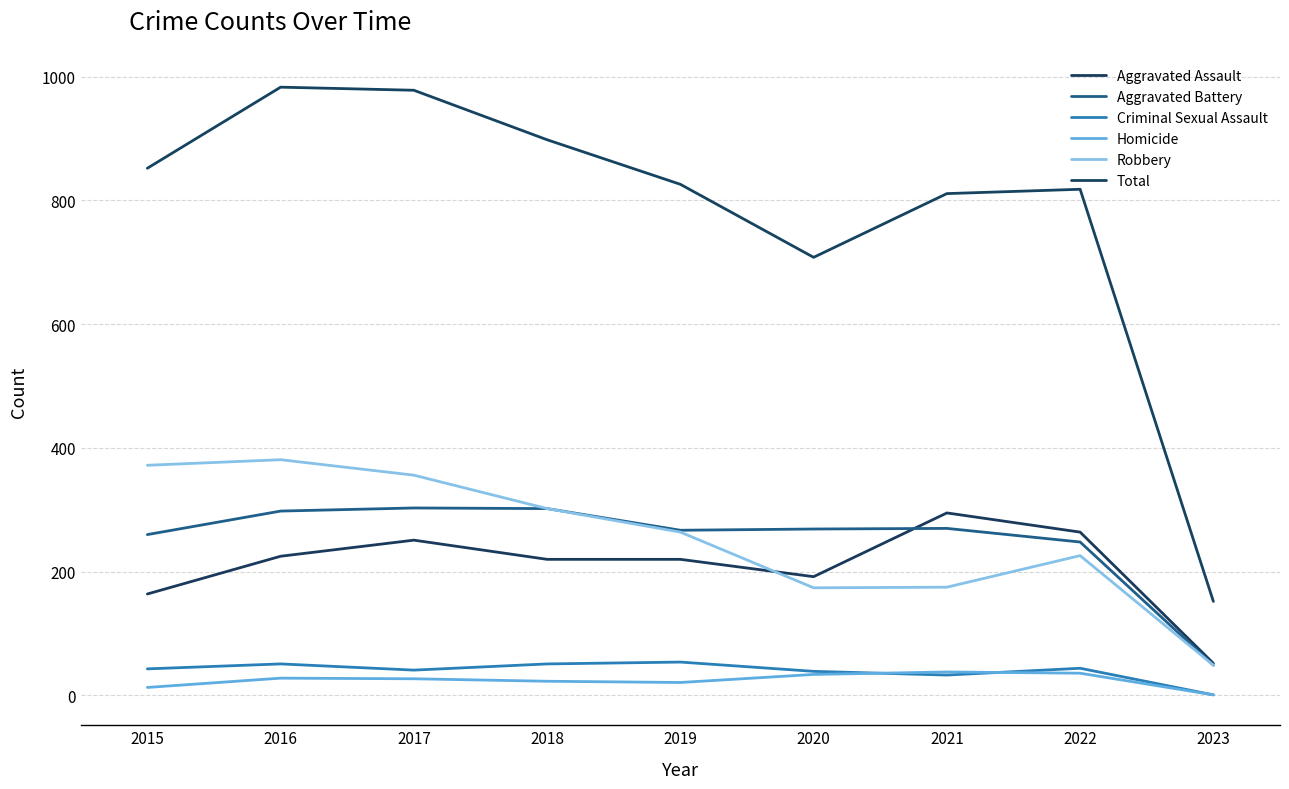

What value does the Robbery series have at 2017?

356